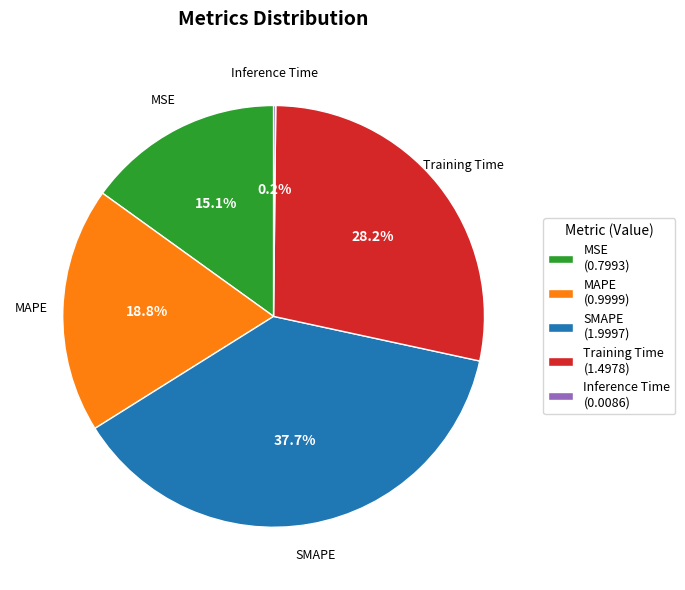

Combined, do MSE and MAPE account for over 50%?

No